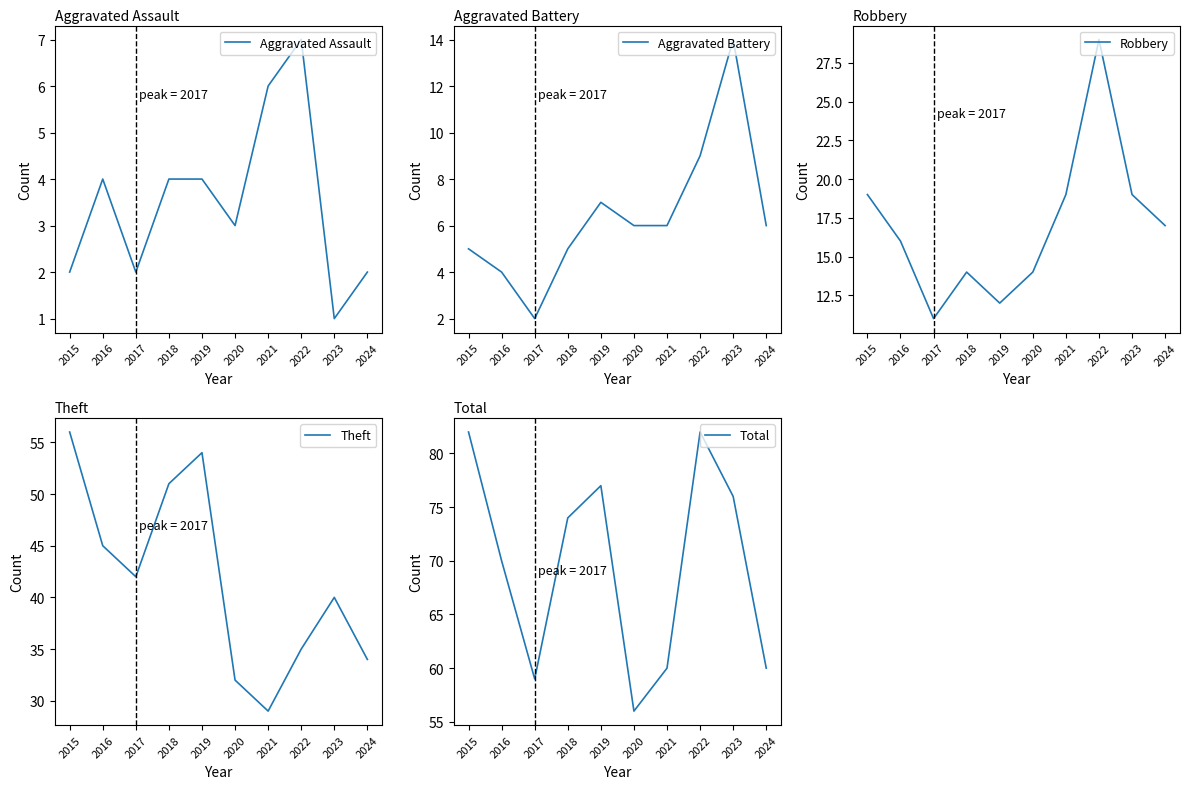

Is it true that Robbery equals 23 at 2024?

False